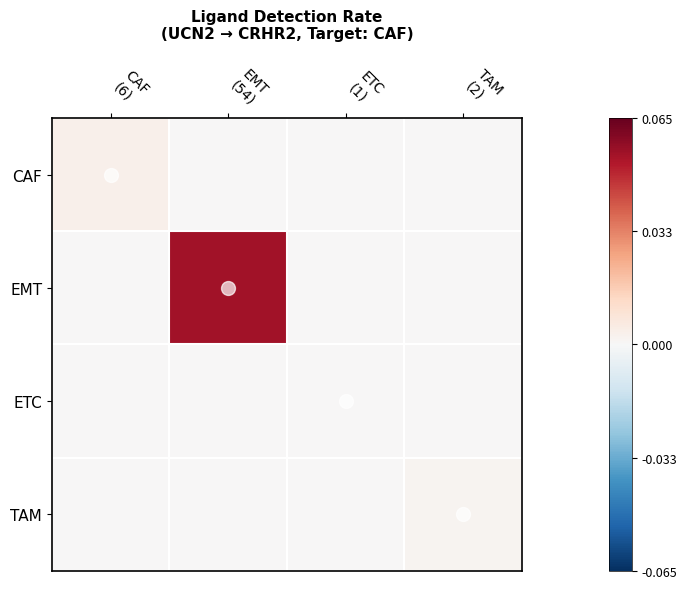

At ETC (1), list the series in order from smallest to largest.

CAF, EMT, TAM, ETC